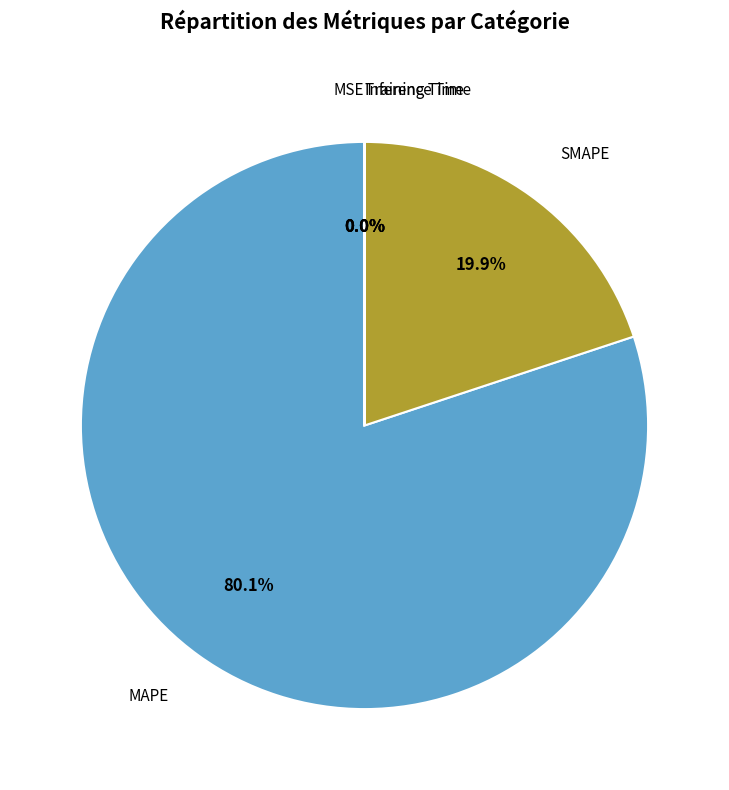

Is there any slice that represents more than half of the pie?

Yes